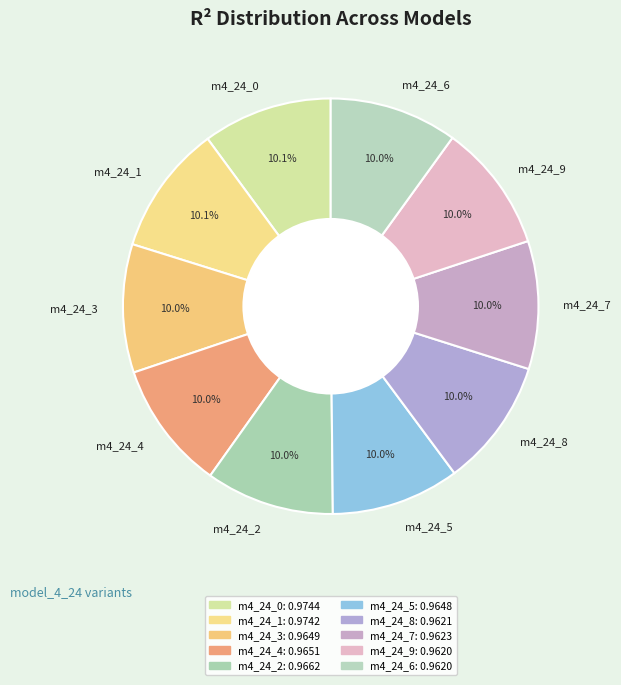

Combined, do m4_24_4 and m4_24_5 account for over 50%?

No